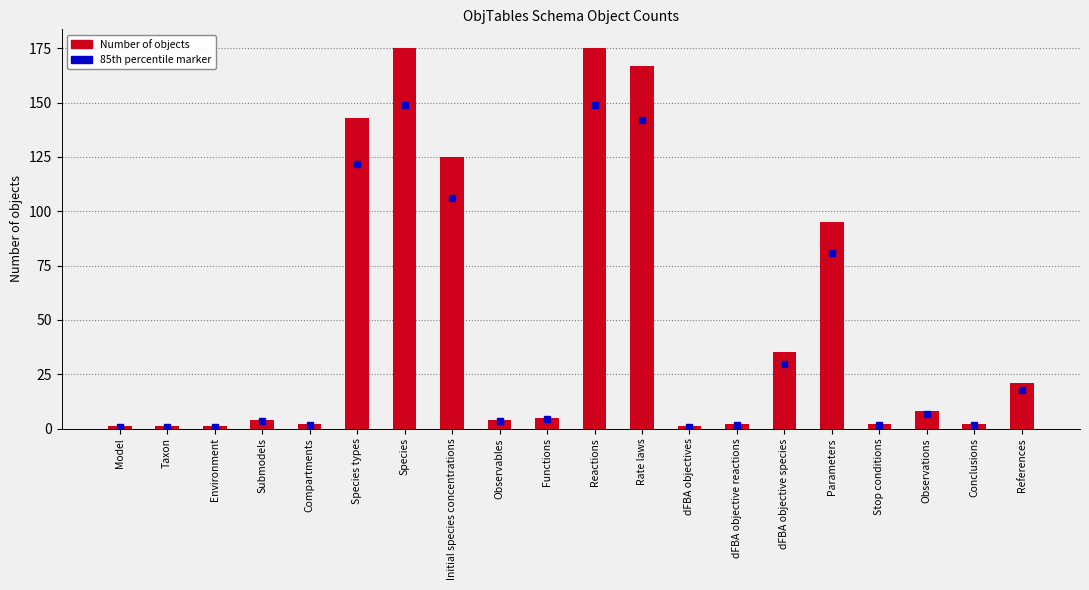

What is the value of the 10th bar from the left?

5